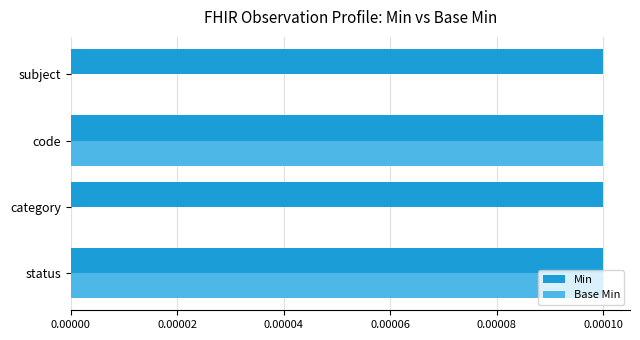

Which series has the largest total across all categories?

Min